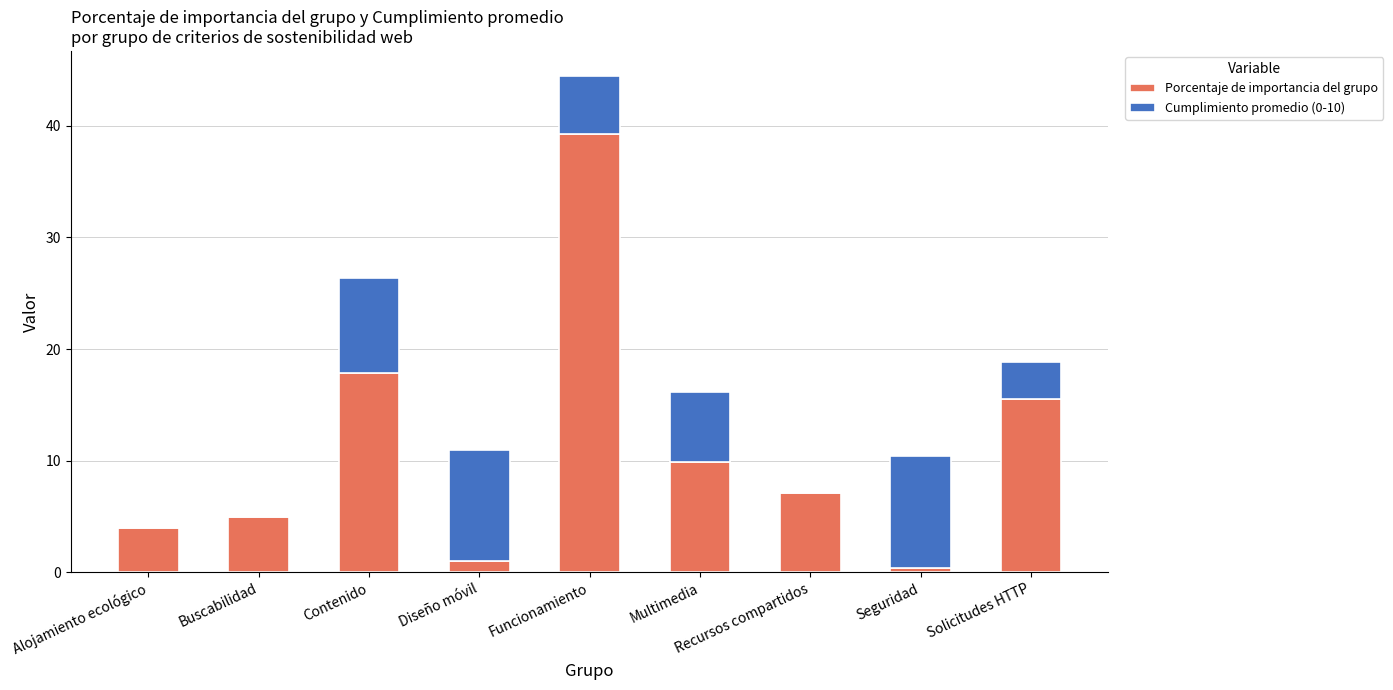

What is the highest value of the Porcentaje de importancia del grupo series?

39.3